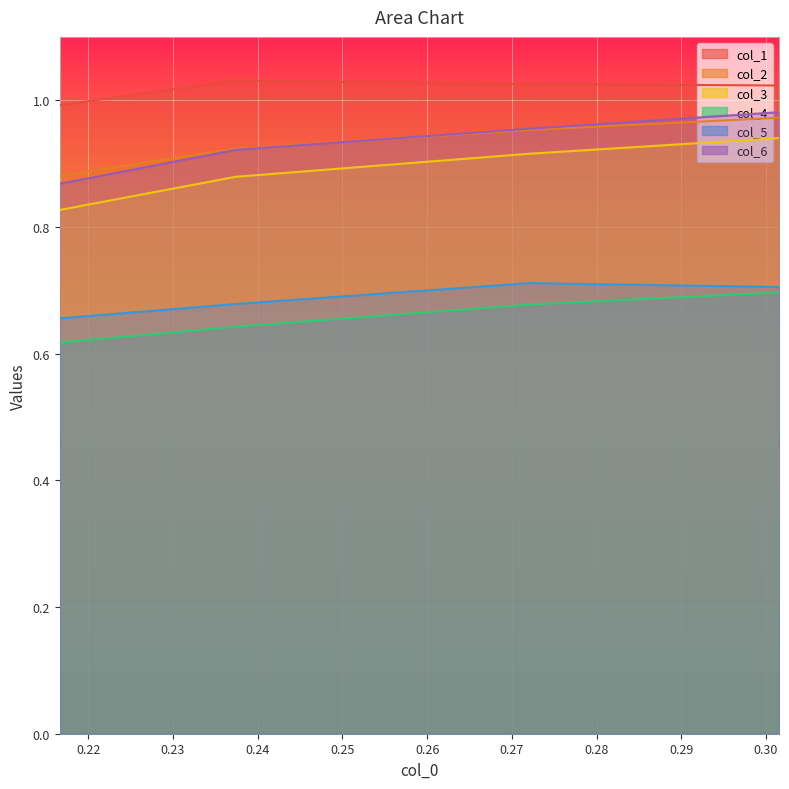

Reading left to right, extract all data points from this chart.

col_1: 0.301559792=1.0	0.272097054=1.0	0.237435009=1.0	0.216637782=1.0
col_2: 0.301559792=1.0	0.272097054=1.0	0.237435009=0.9	0.216637782=0.9
col_3: 0.301559792=0.9	0.272097054=0.9	0.237435009=0.9	0.216637782=0.8
col_4: 0.301559792=0.7	0.272097054=0.7	0.237435009=0.6	0.216637782=0.6
col_5: 0.301559792=0.7	0.272097054=0.7	0.237435009=0.7	0.216637782=0.7
col_6: 0.301559792=1.0	0.272097054=1.0	0.237435009=0.9	0.216637782=0.9